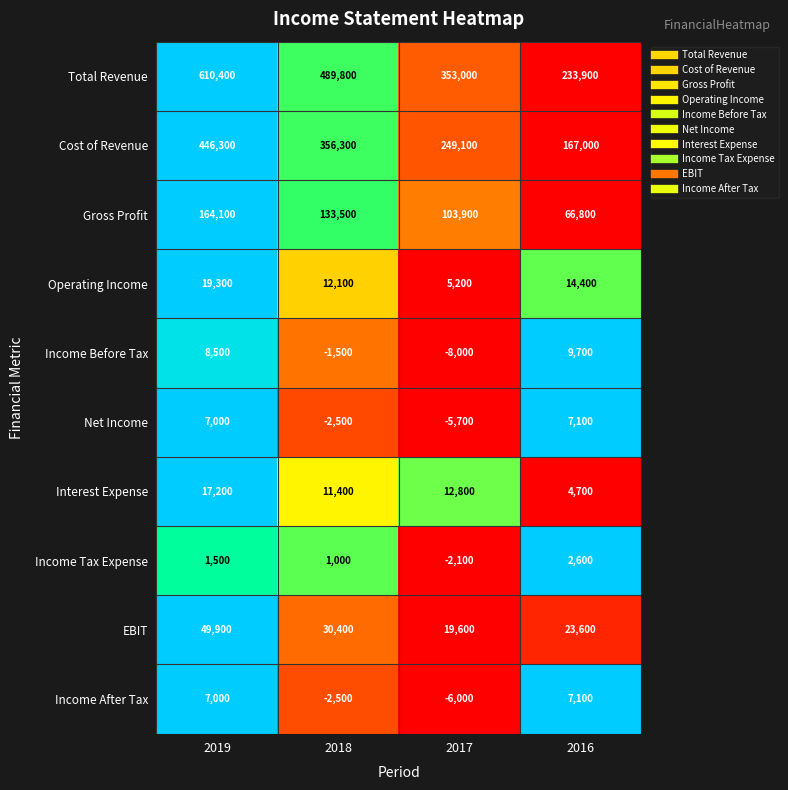

At 2017, list the series in order from largest to smallest.

Total Revenue, Cost of Revenue, Gross Profit, EBIT, Interest Expense, Operating Income, Income Tax Expense, Net Income, Income After Tax, Income Before Tax